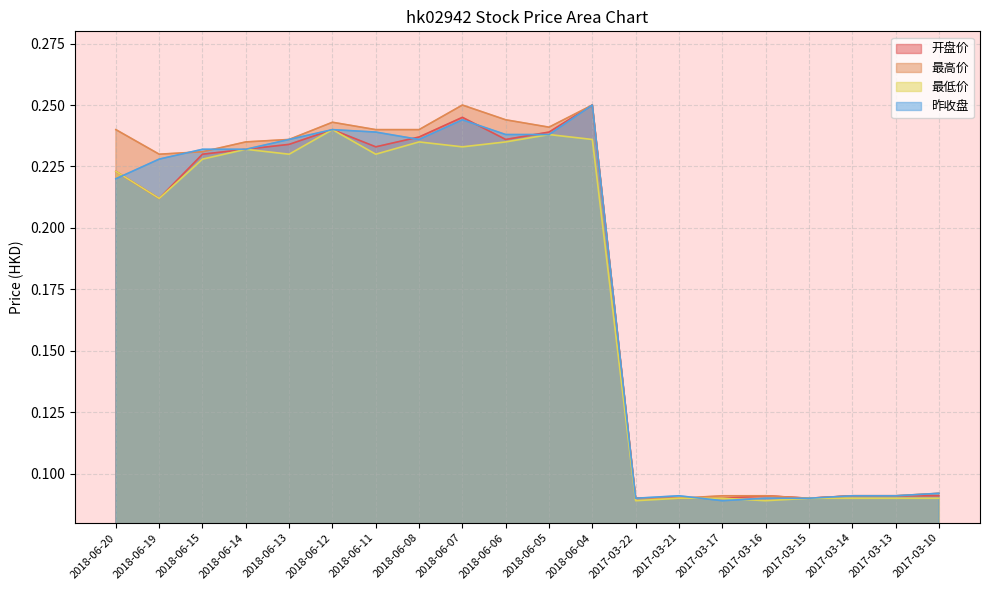

The value of 开盘价 at 2018-06-20 is 0.2. True or false?

True